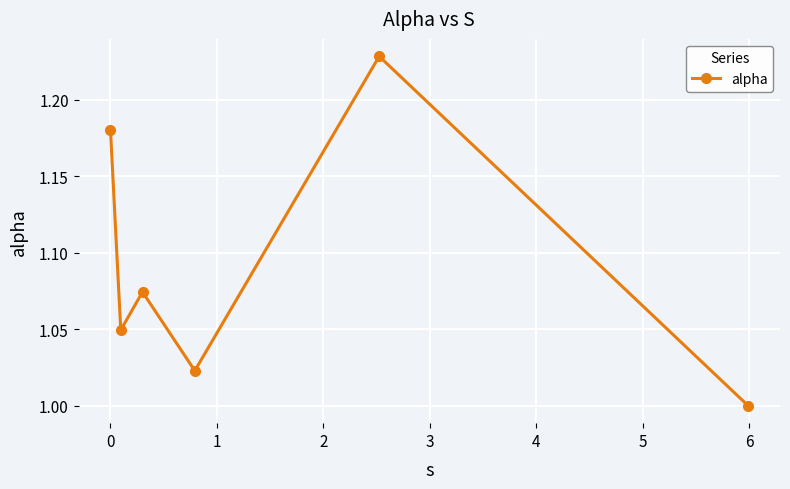

How many points are lower than both their immediate neighbors (excluding endpoints)?

2